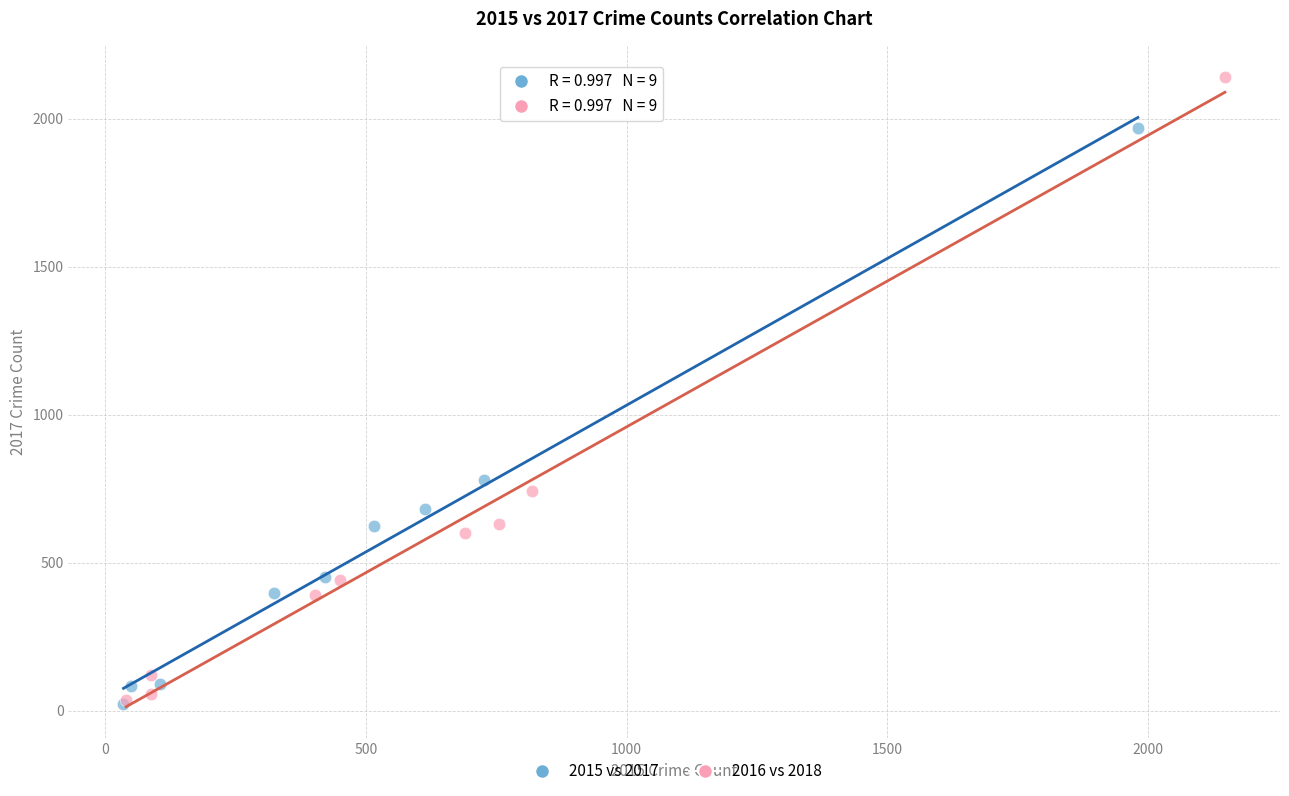

Which series contains the highest Y value?

2016 vs 2018